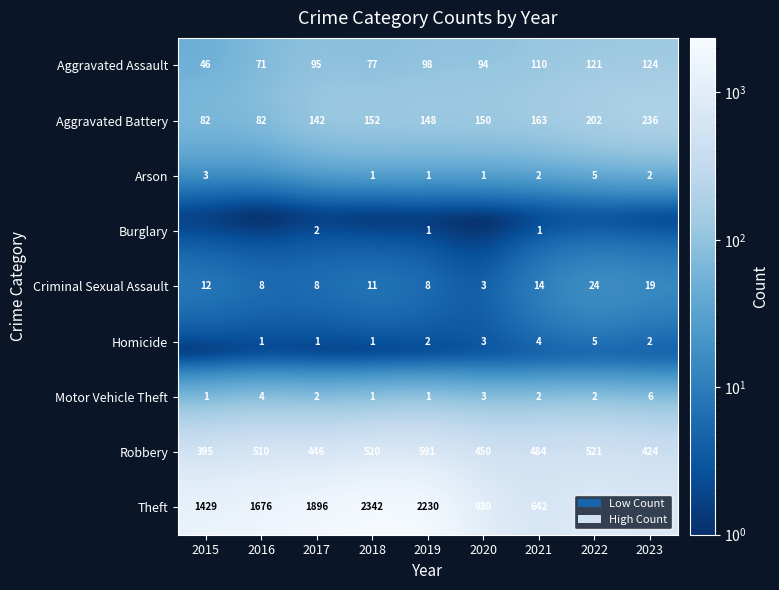

What is the total value across all series at 2019?

3080